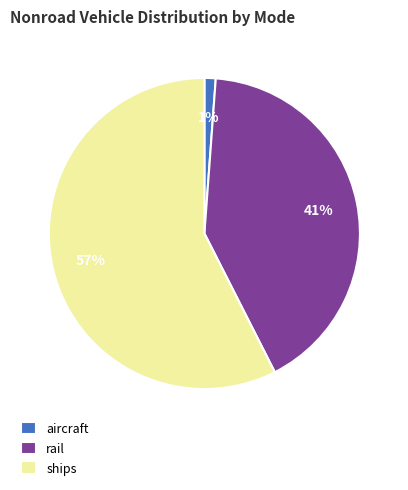

How many segments does this pie chart have?

3